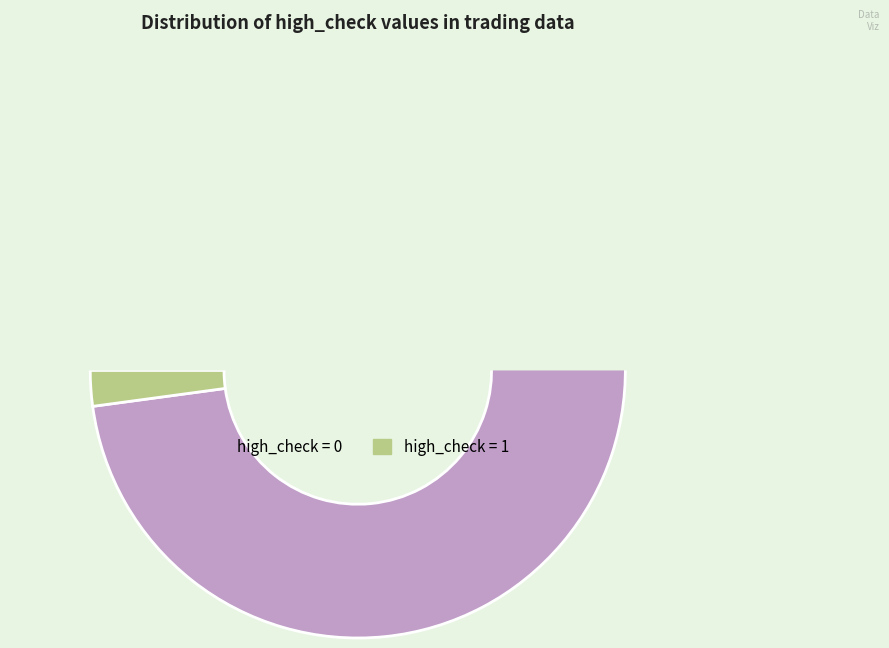

Rank the categories by value from lowest to highest.

high_check=1, high_check=0